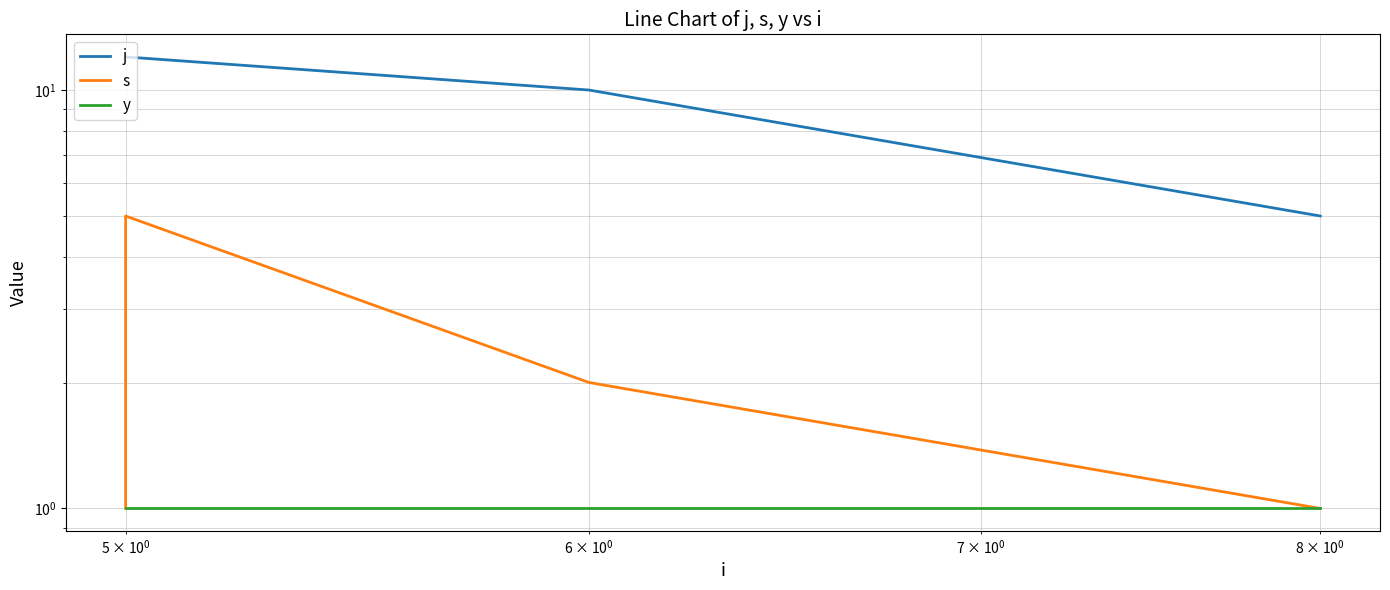

True or false: y and j intersect in this chart.

False